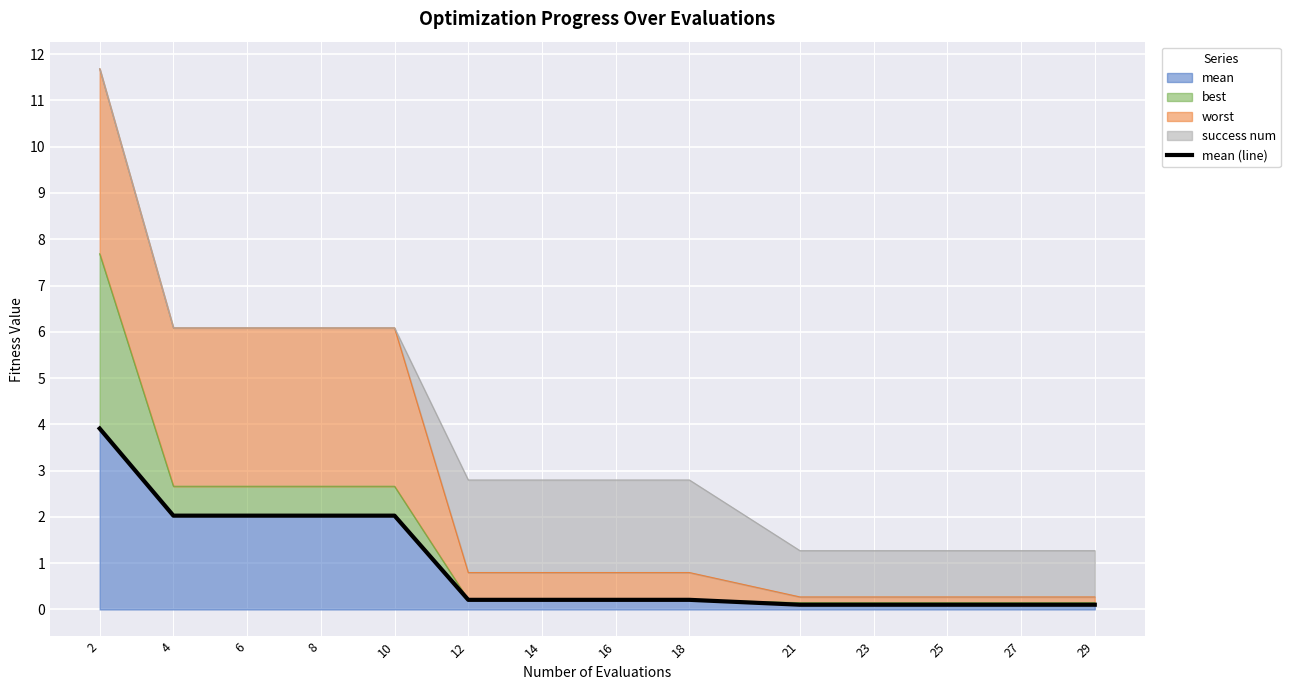

At which label is the value closest to 2?

4